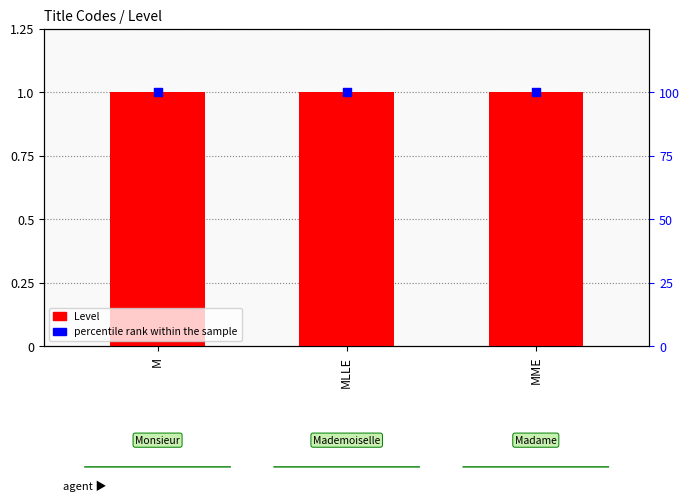

At which category is the sum across all series the highest?

M